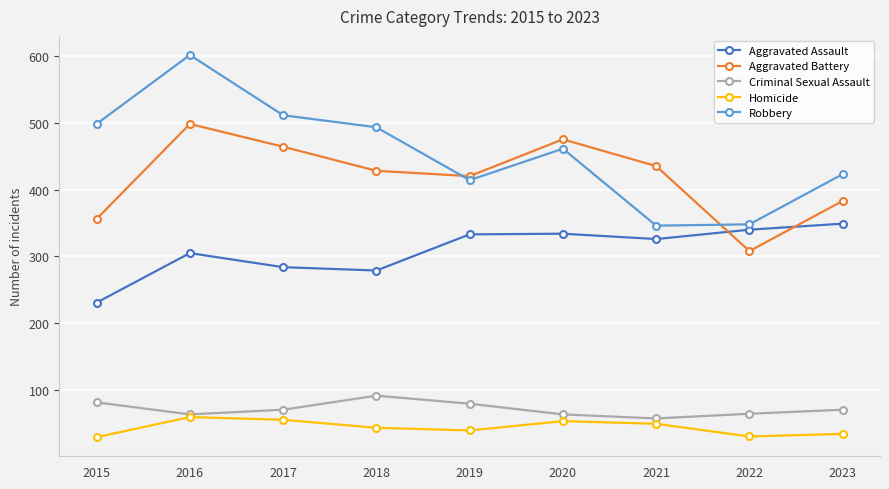

The Robbery series shows 498 at 2015. True or false?

True